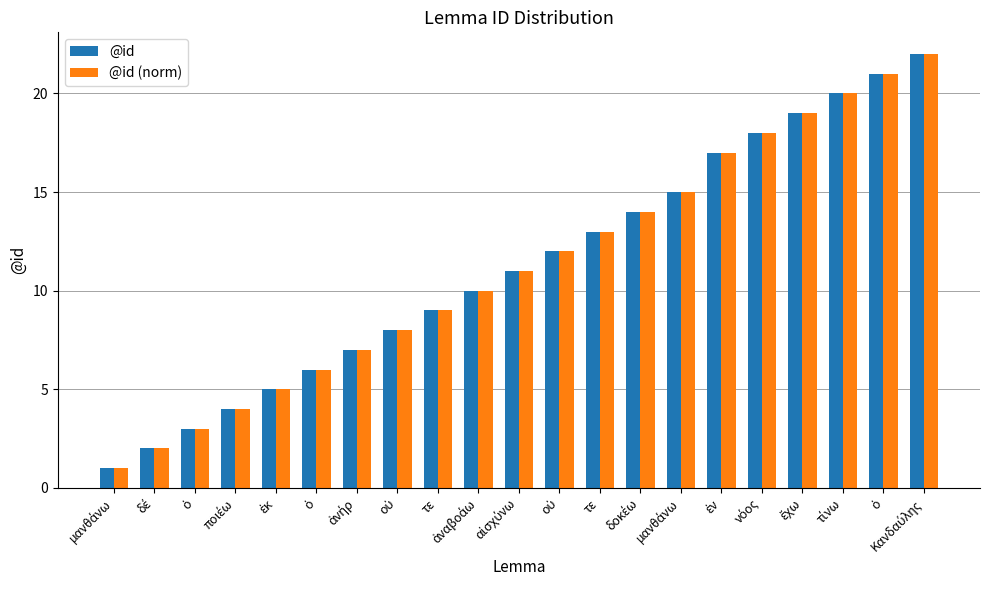

Reading left to right, what are all the values shown in this chart?

@id: μανθάνω=1	δέ=2	ὁ=3	ποιέω=4	ἐκ=5	ὁ=6	ἀνήρ=7	οὐ=8	τε=9	ἀναβοάω=10	αἰσχύνω=11	οὐ=12	τε=13	δοκέω=14	μανθάνω=15	ἐν=17	νόος=18	ἔχω=19	τίνω=20	ὁ=21	Κανδαύλης=22
@id (norm): μανθάνω=1	δέ=2	ὁ=3	ποιέω=4	ἐκ=5	ὁ=6	ἀνήρ=7	οὐ=8	τε=9	ἀναβοάω=10	αἰσχύνω=11	οὐ=12	τε=13	δοκέω=14	μανθάνω=15	ἐν=17	νόος=18	ἔχω=19	τίνω=20	ὁ=21	Κανδαύλης=22